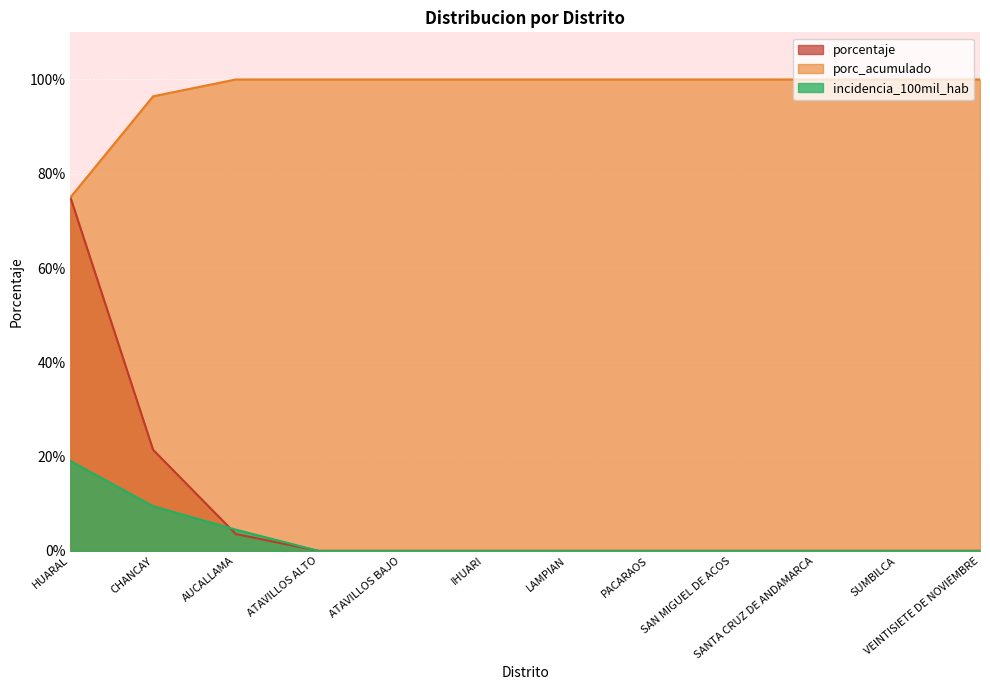

True or false: porcentaje has more than 1 points higher than both neighbors.

False